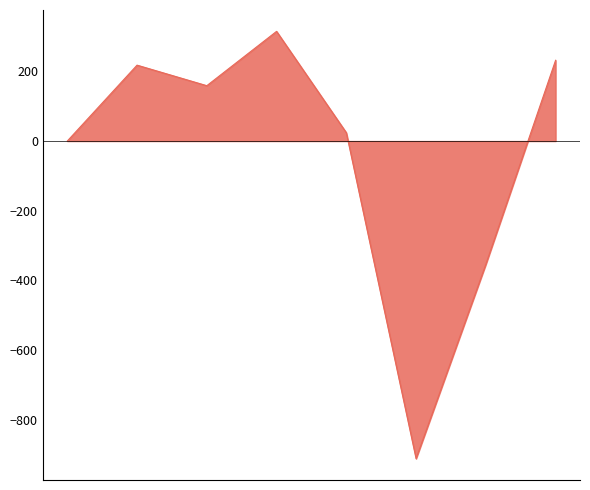

What is the difference between the maximum and second lowest values?

669